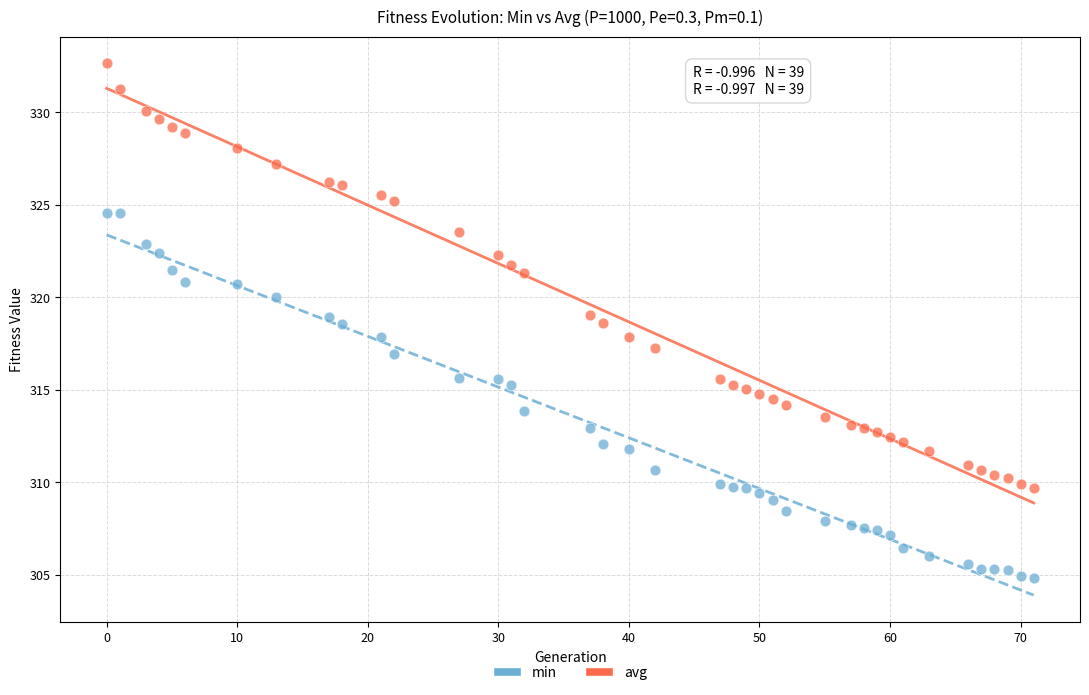

Which series contains the lowest Y value?

min